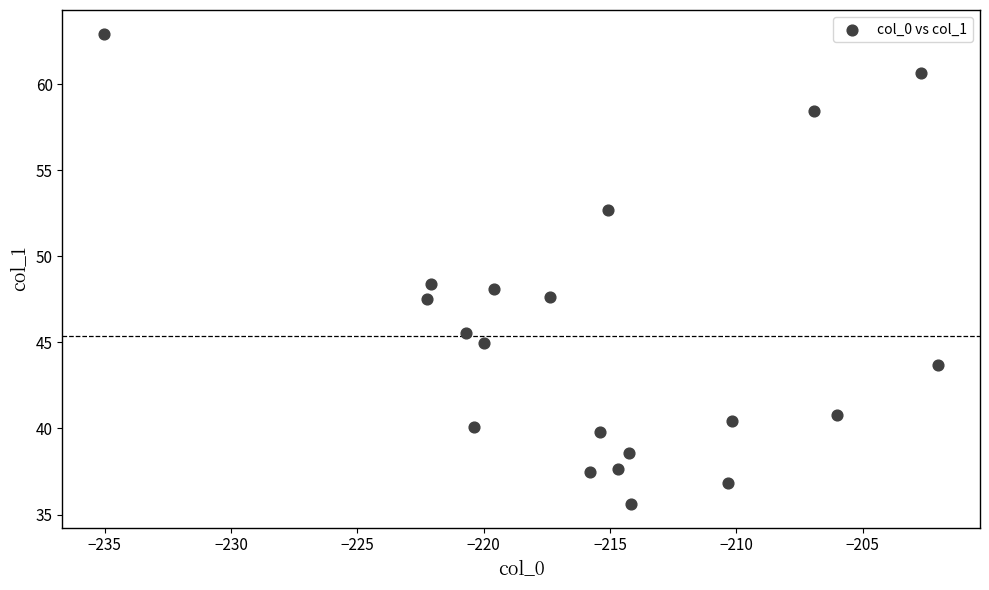

What is the range of X values (max minus min)?

33.0